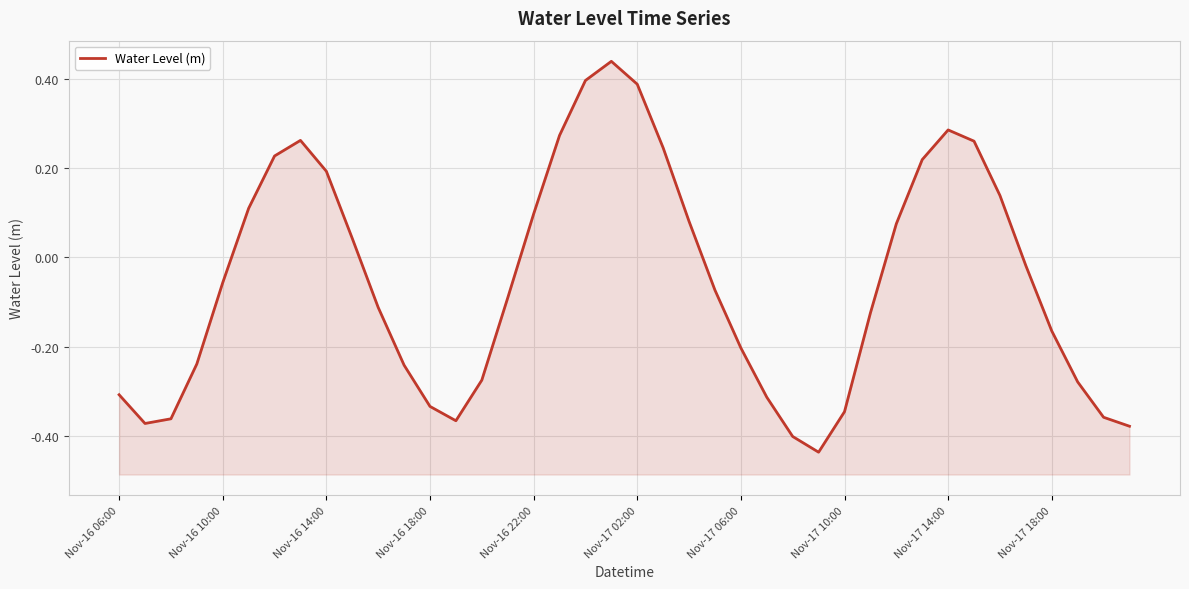

What is the difference between the maximum and minimum values?

0.9